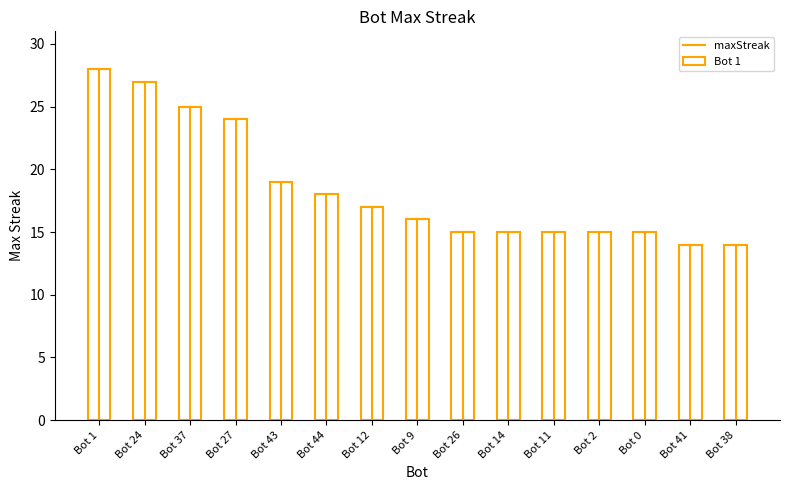

Between Bot 11 and Bot 24, which is larger?

Bot 24